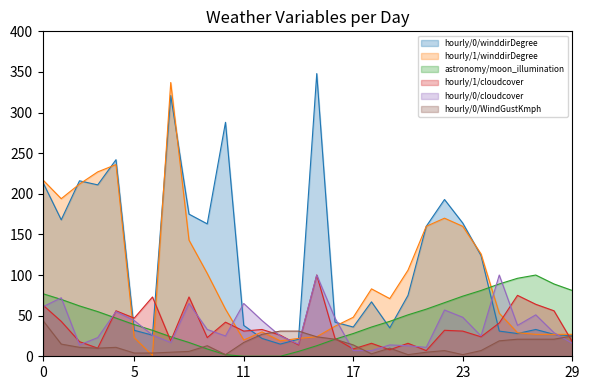

Which series has the largest total across all categories?

hourly/0/winddirDegree